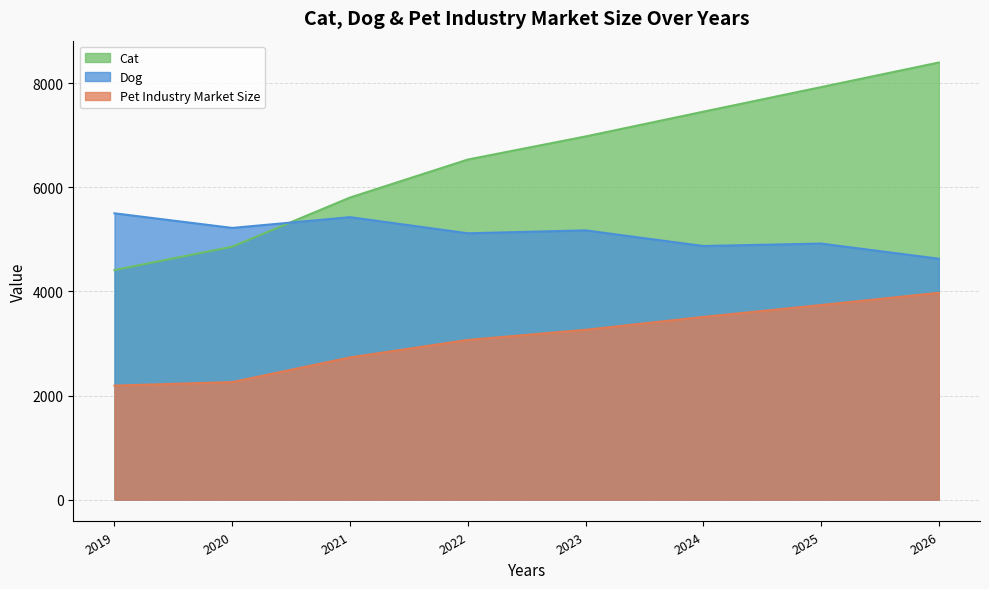

Which has a higher value, 2025 or 2021?

2025